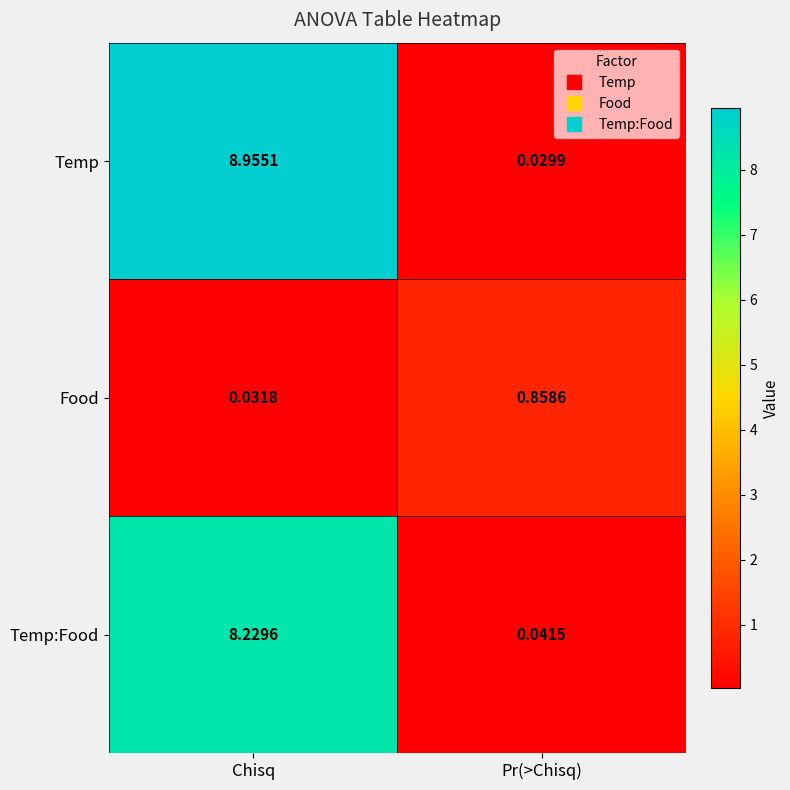

Which series has the largest total across all categories?

Temp